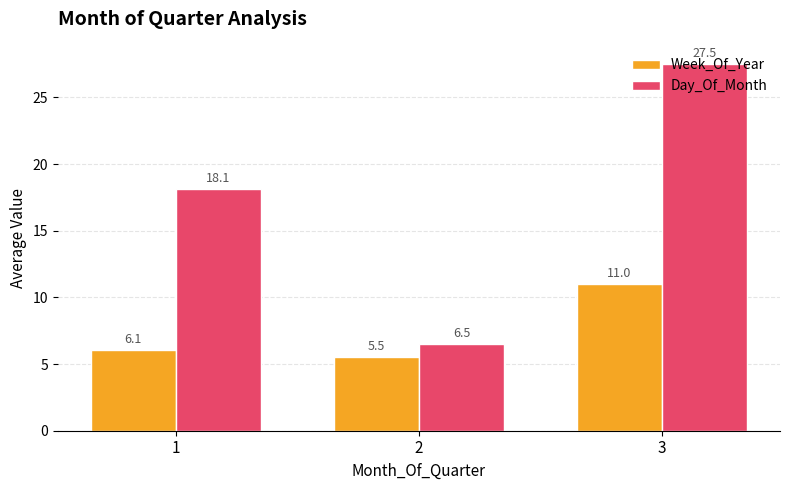

Which label corresponds to the largest value in the chart?

3